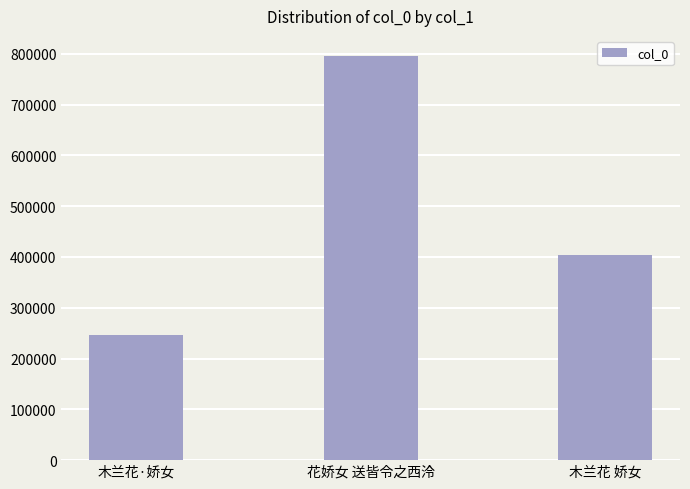

What is the smallest value displayed?

247320